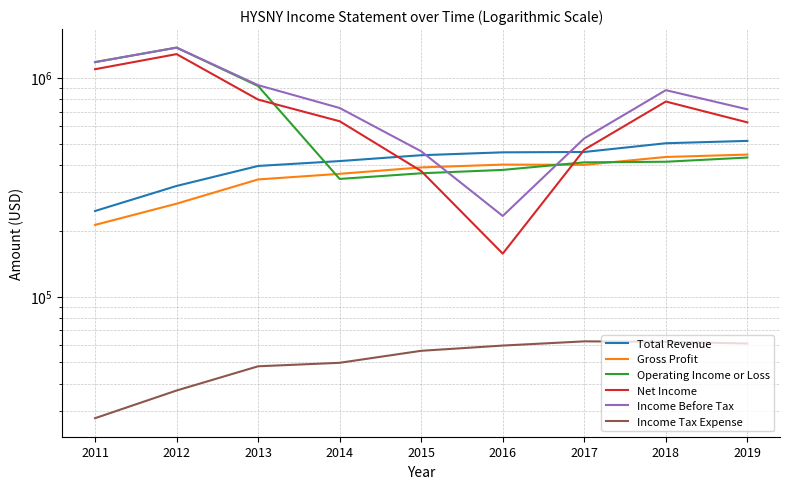

True or false: Income Tax Expense and Net Income intersect in this chart.

False